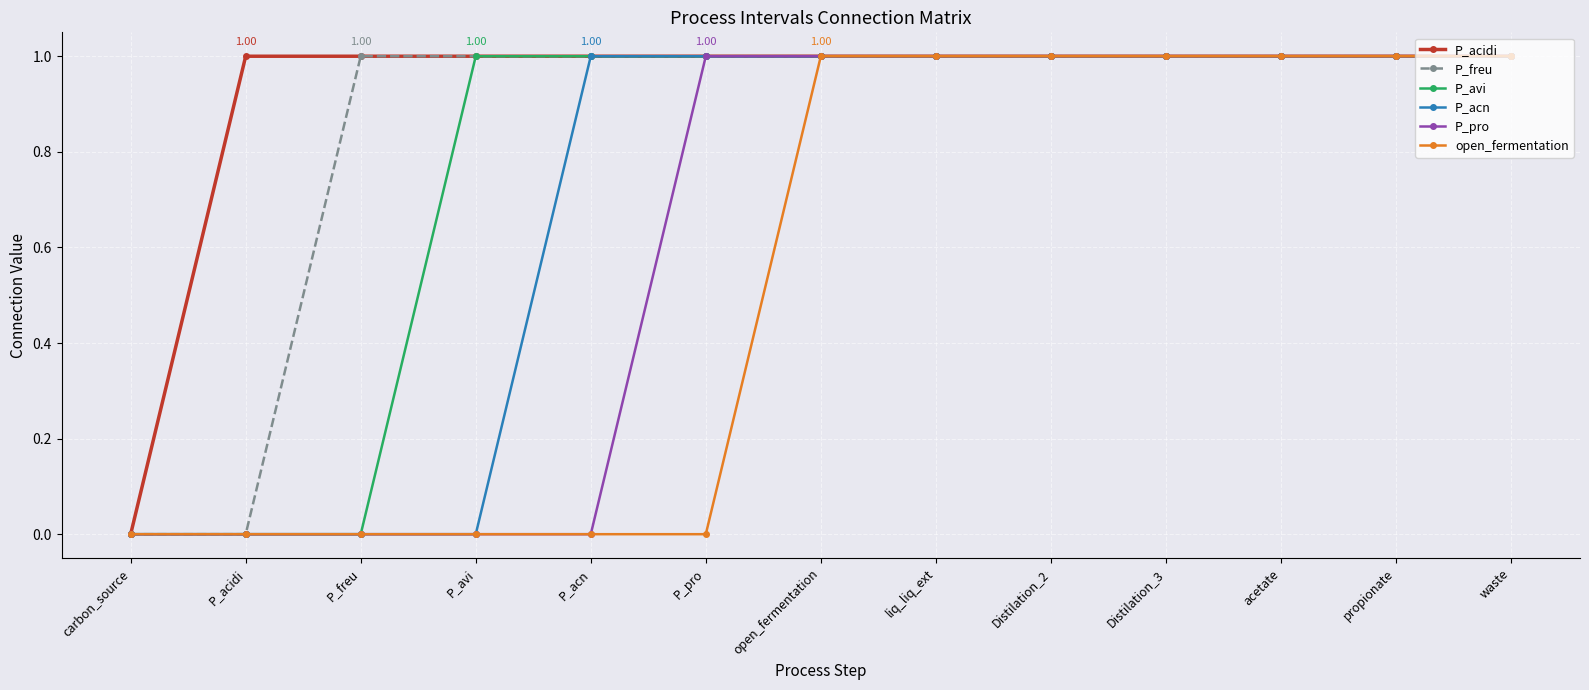

How many distinct data groups are displayed?

6